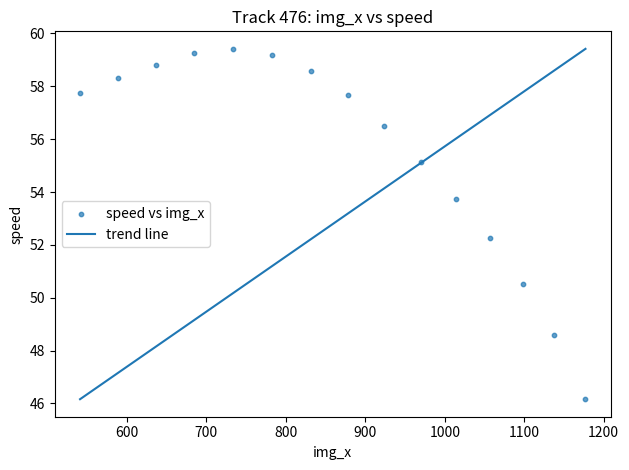

What Y value in the scatter plot is closest to 52?

52.3